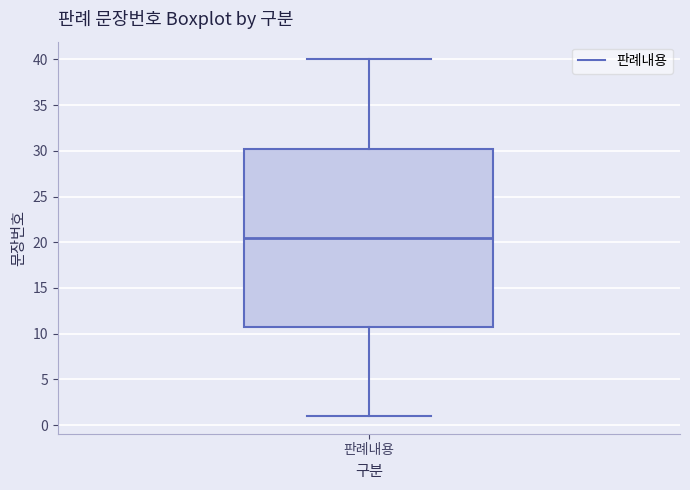

Transcribe this box plot: give where the median line is, the range the box spans, and where the two whiskers end, as read against the y-axis. The values are not printed on the chart, so give them approximately, as read against the axis.

median 20.5, box 11.0 to 30.5, whiskers 1.0 to 40.0